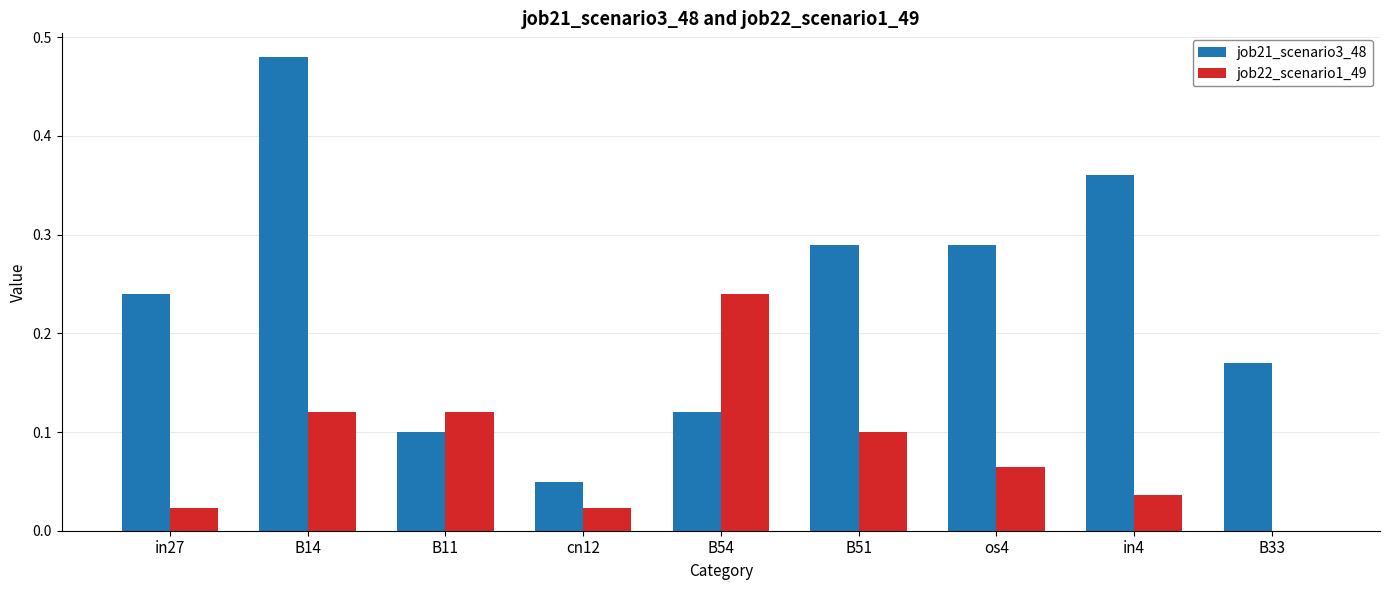

Is the value of job21_scenario3_48 at os4 greater than the value of job22_scenario1_49 at in27?

Yes